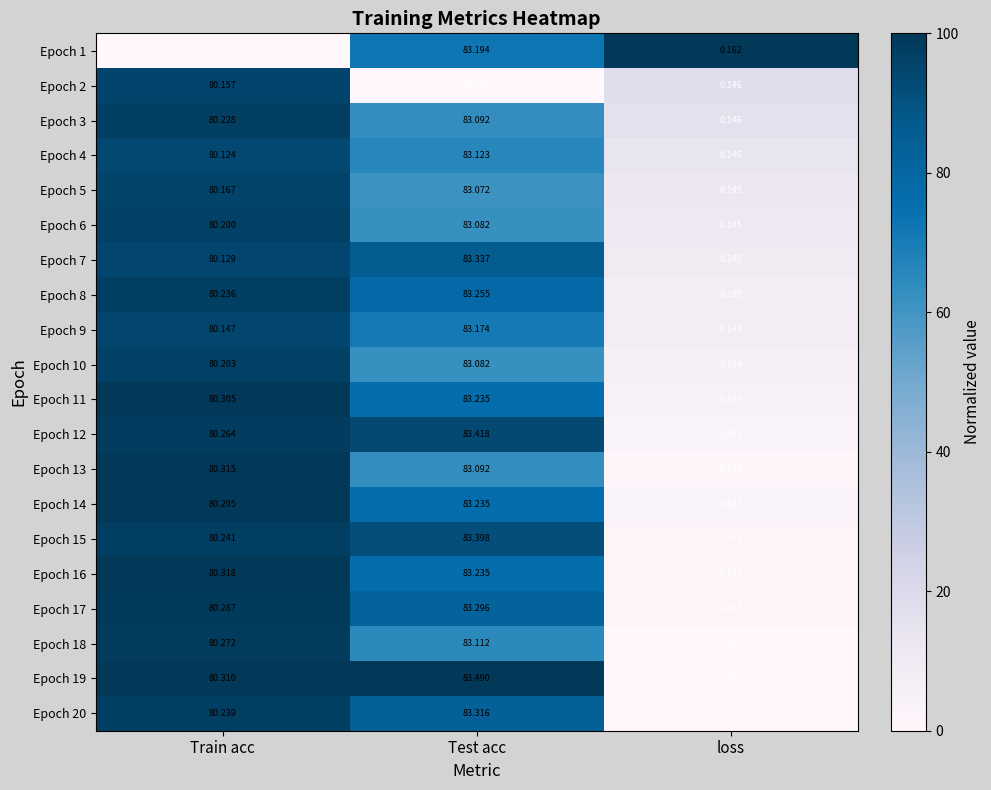

Which series has the largest range (max minus min)?

Epoch 19